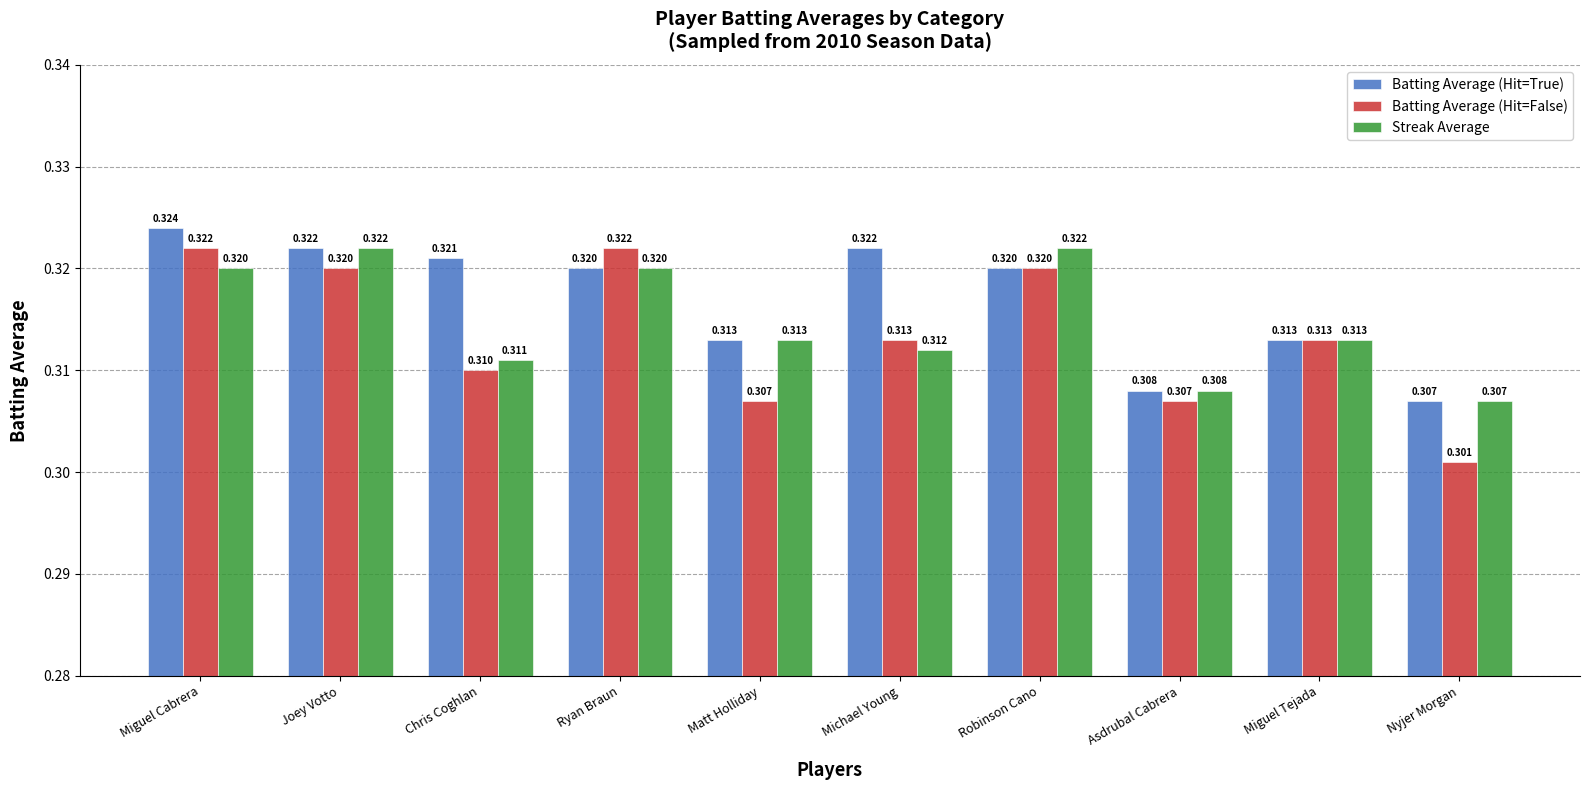

Which series has the largest total across all categories?

Batting Average (Hit=True)